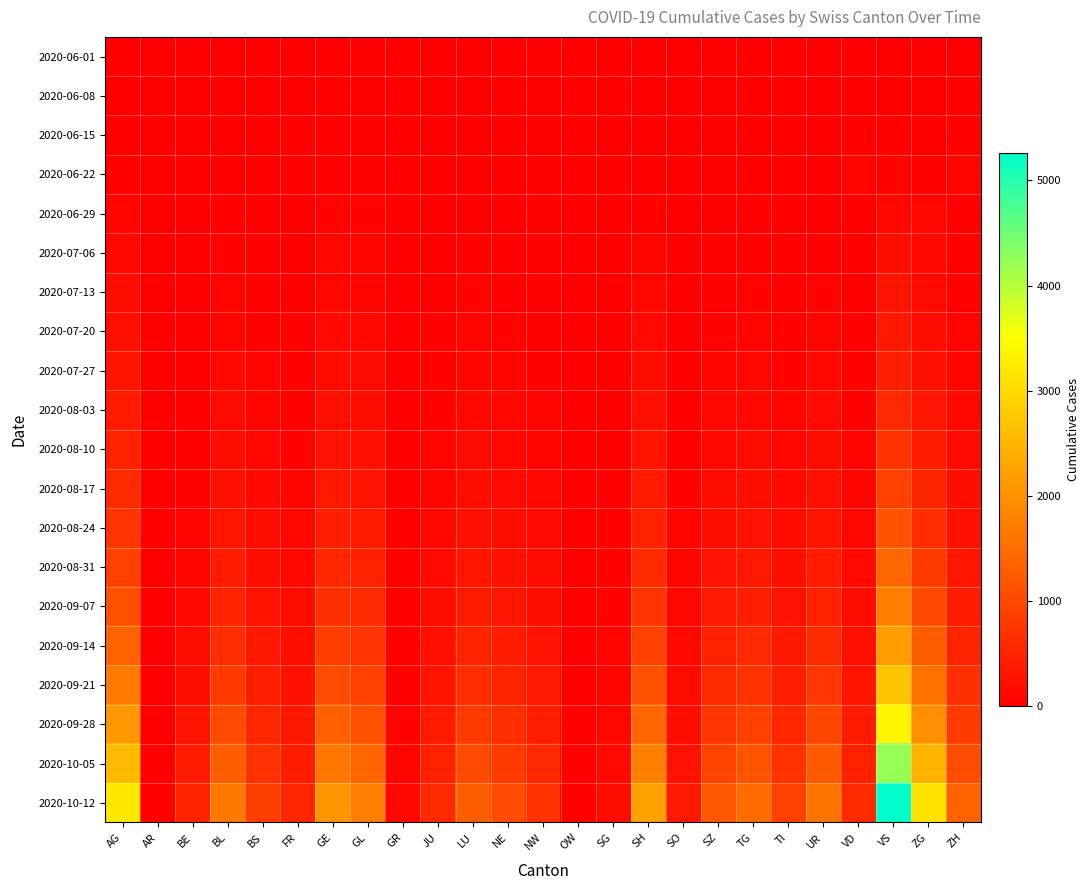

Count the number of data series in this chart.

20